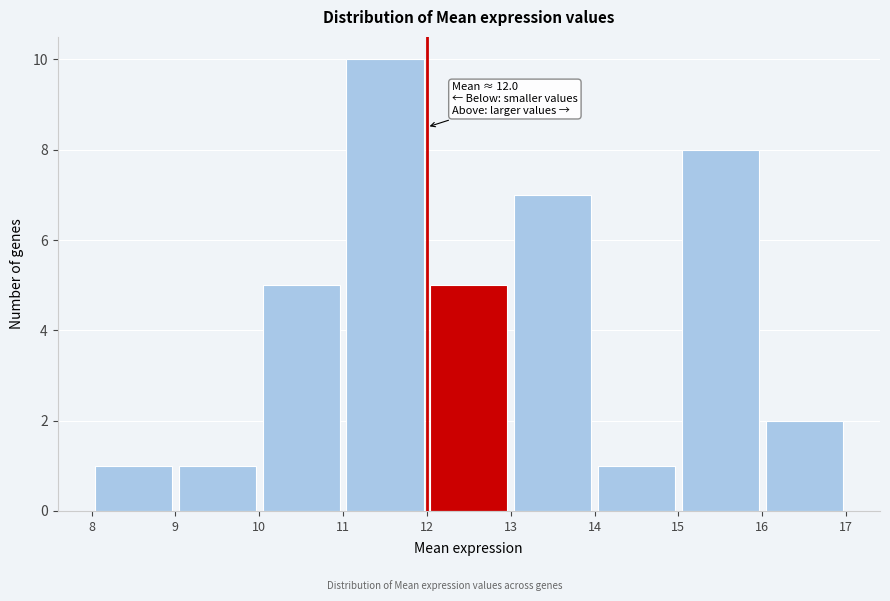

Which range on the x-axis has the tallest bar?

11 to 12